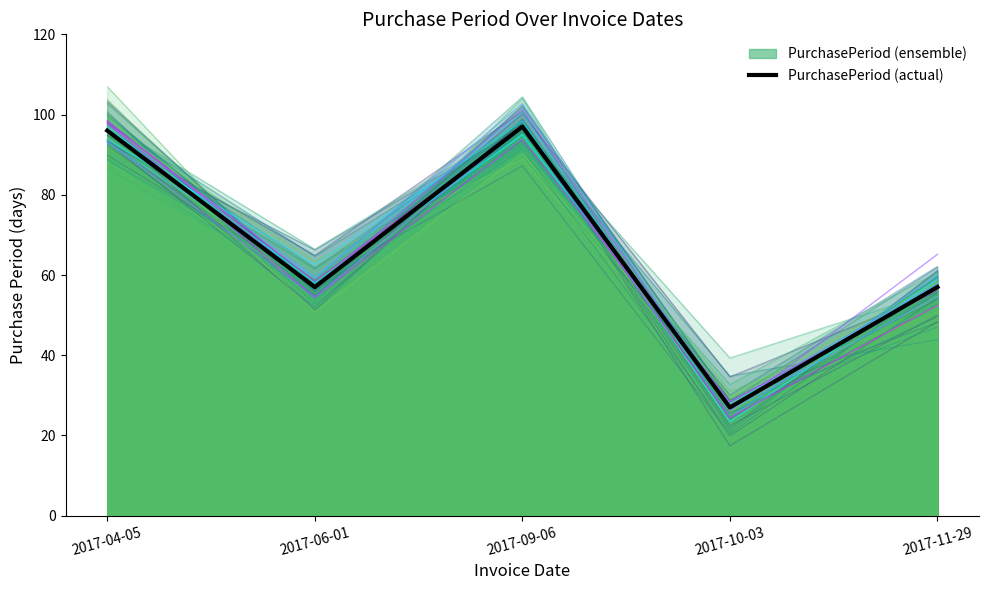

What is the average value?

67